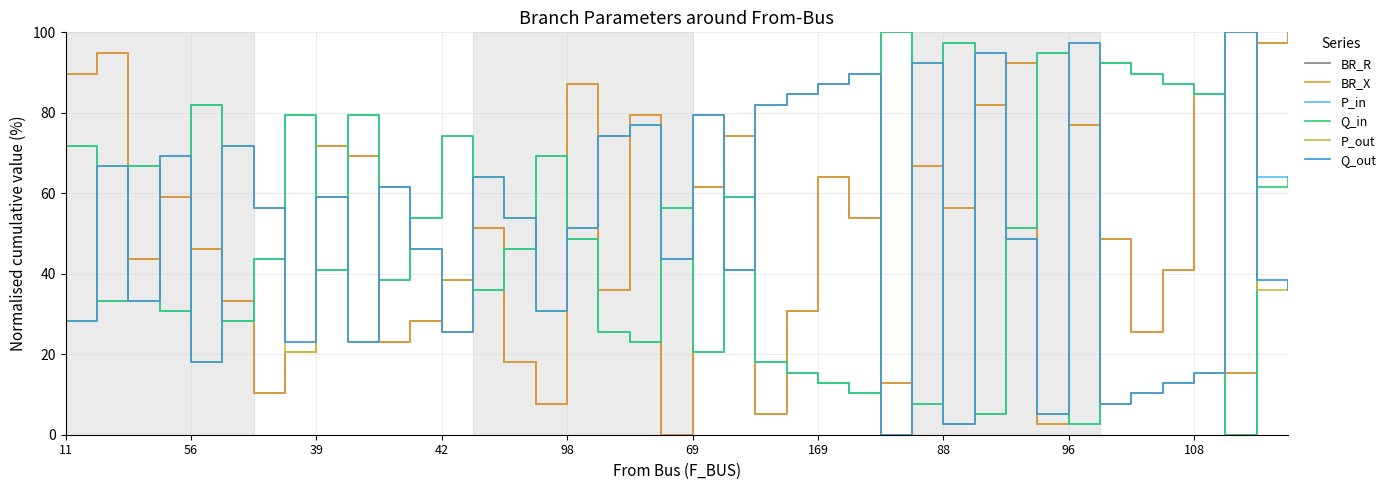

Does the chart display data point markers on the line(s)?

No